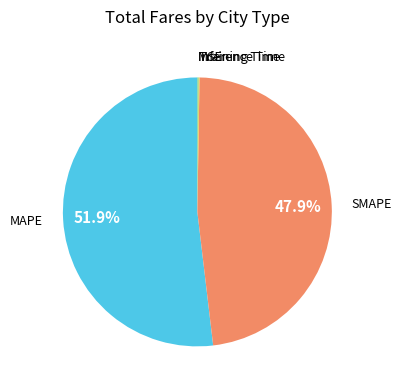

Is MAPE the majority of the pie?

Yes